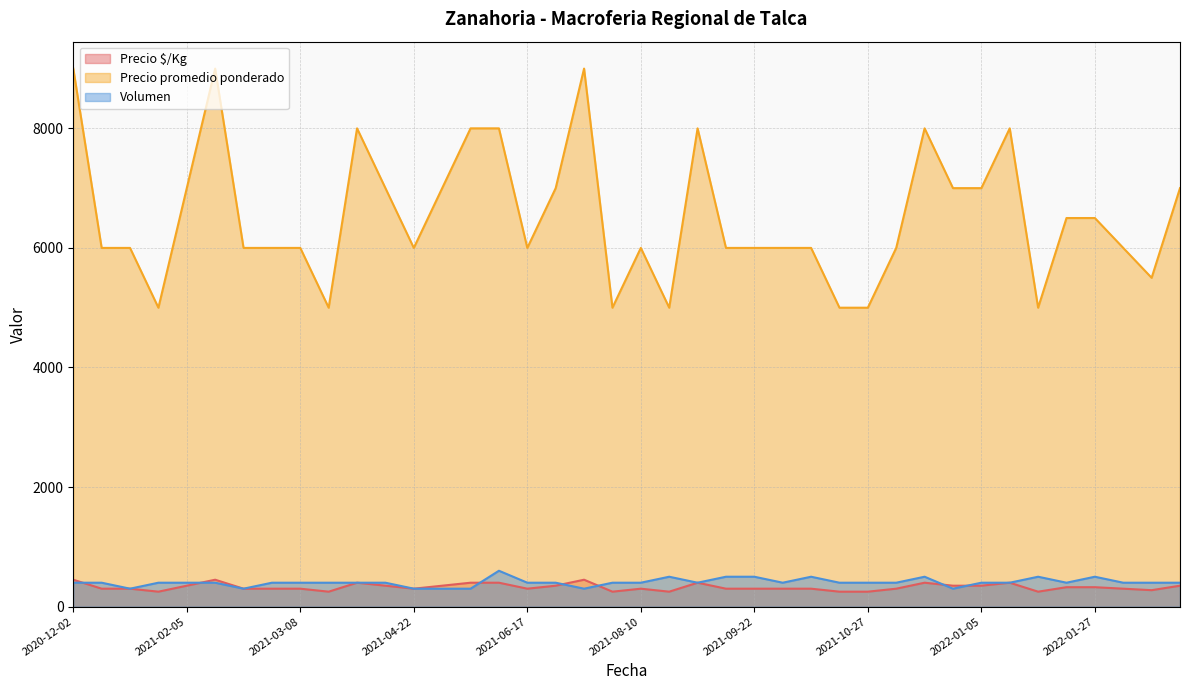

What is the difference between the second highest and second lowest values in the Precio promedio ponderado series?

4000